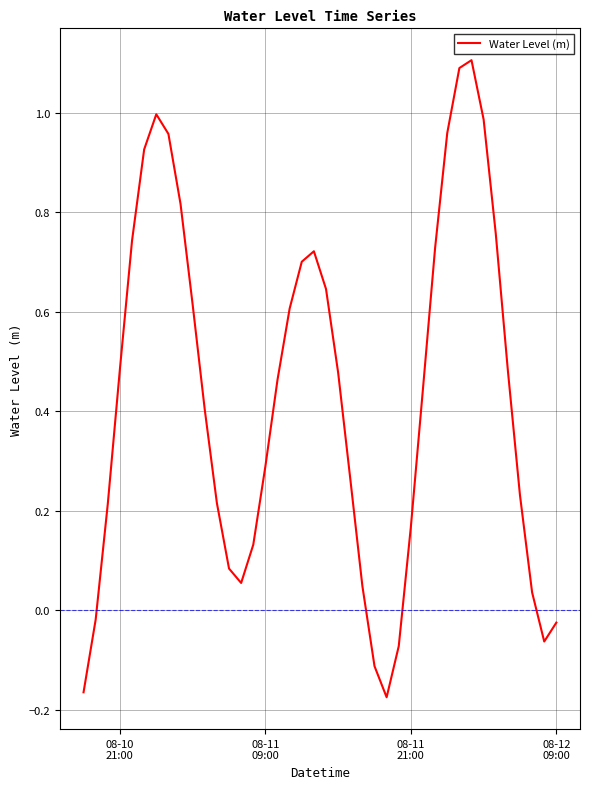

What is the difference between the maximum and minimum values?

1.3